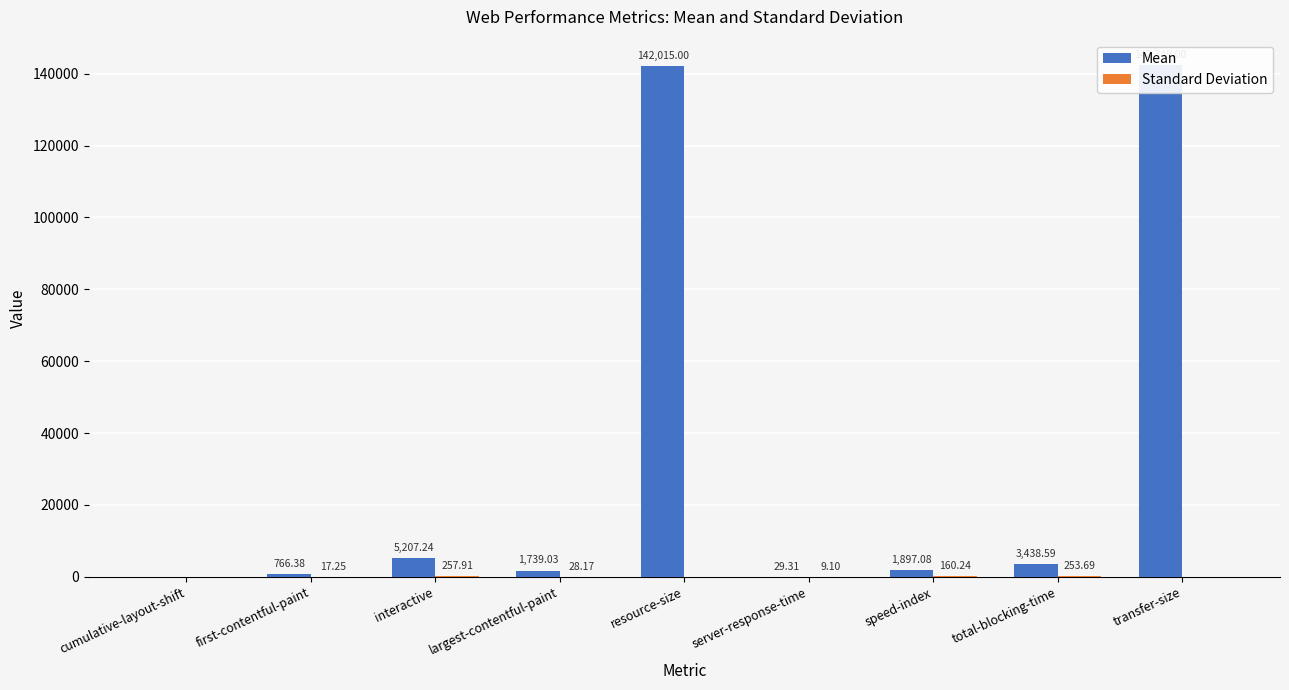

Is it true that Mean equals 1609.8 at total-blocking-time?

False